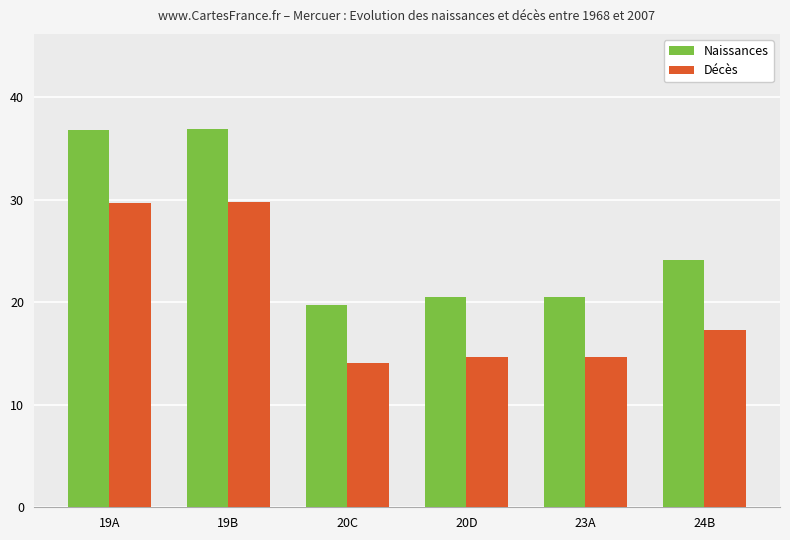

What is the label of the 2nd bar from the left?

19B